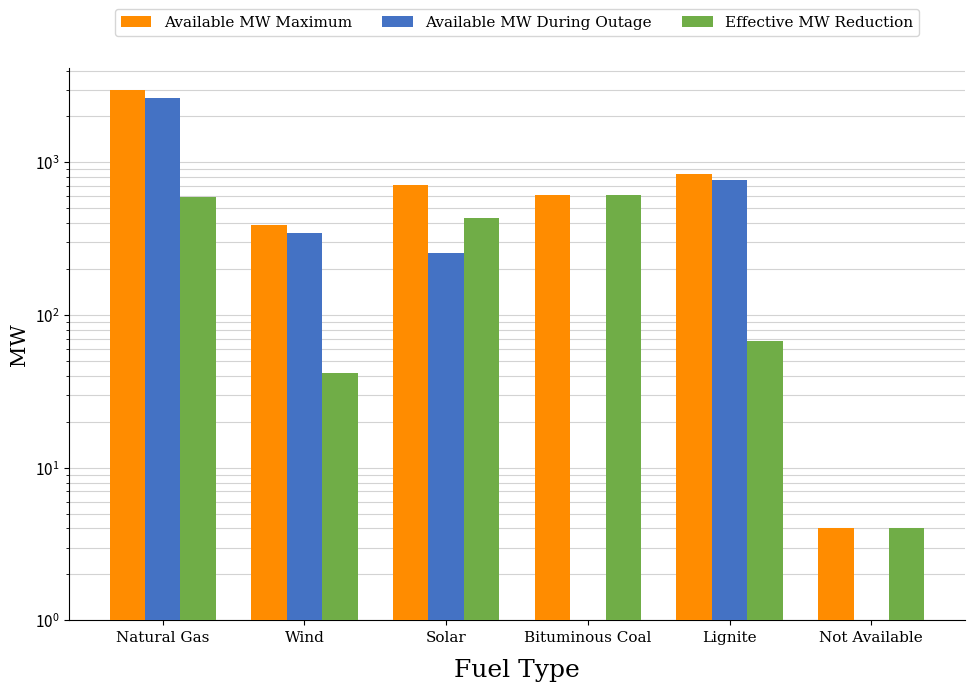

Reading left to right, what are all the values shown in this chart?

Available MW Maximum: Natural Gas=2984	Wind=389	Solar=716	Bituminous Coal=610	Lignite=836	Not Available=4
Available MW During Outage: Natural Gas=2636	Wind=347	Solar=255	Bituminous Coal=0	Lignite=768	Not Available=0
Effective MW Reduction: Natural Gas=591	Wind=42	Solar=435	Bituminous Coal=610	Lignite=68	Not Available=4